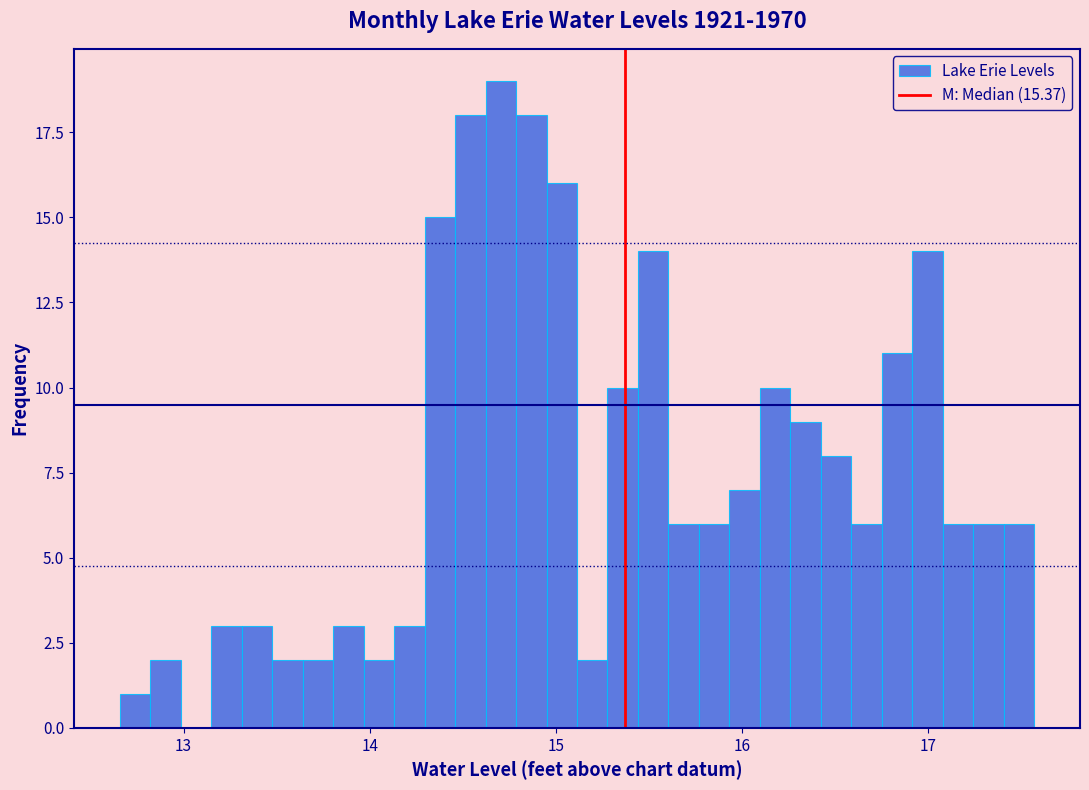

Around what value on the x-axis is the tallest bar? Give the approximate position of its centre, as read against the axis.

14.7